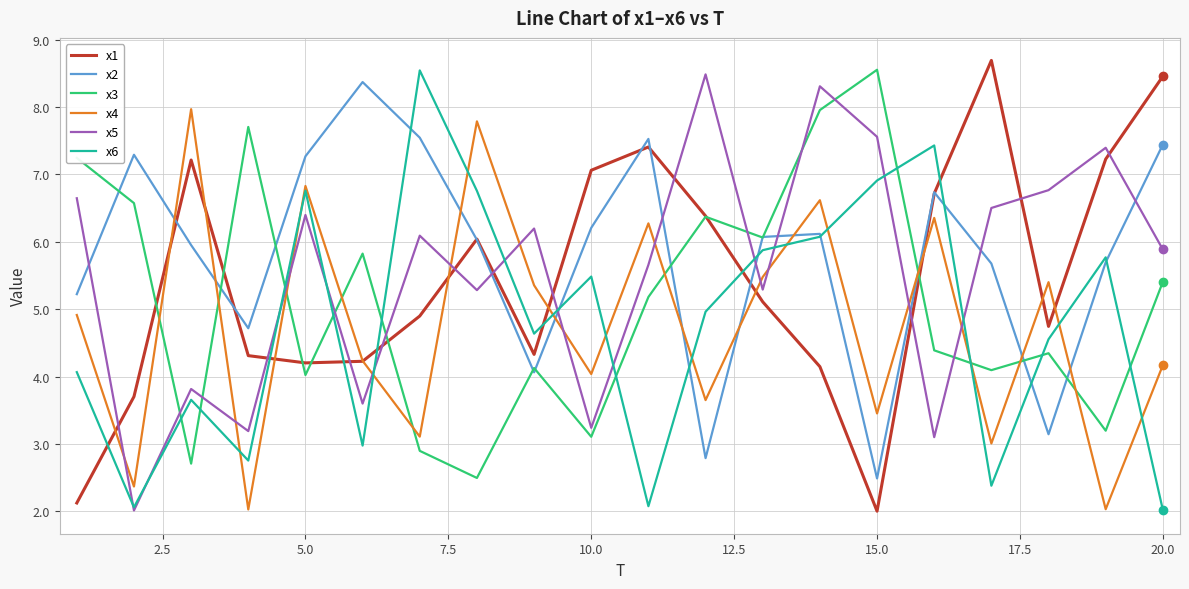

How many lines are shown in the chart?

6